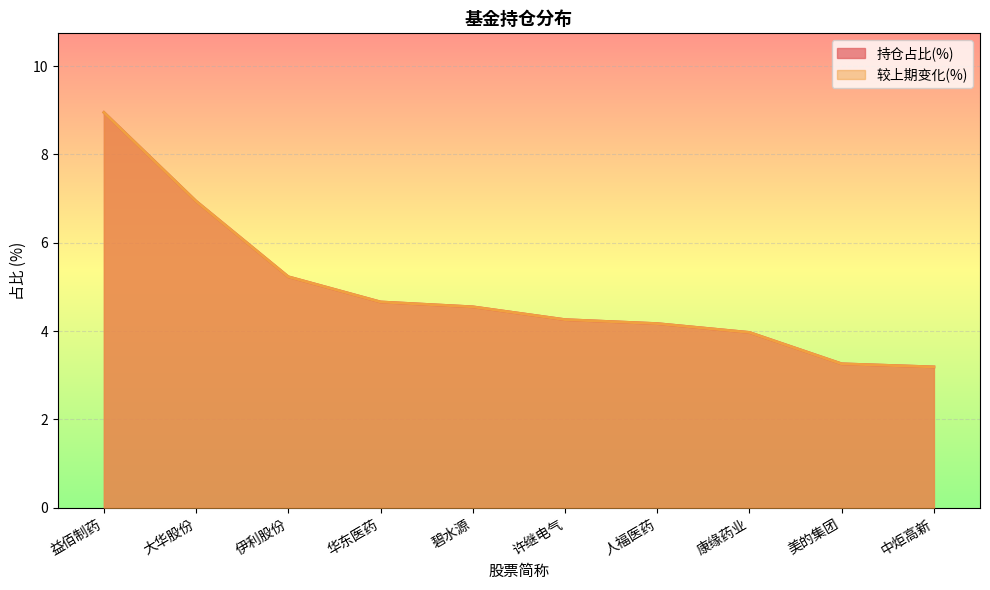

List the labels in order of 持仓占比(%) value, smallest first.

中炬高新, 美的集团, 康缘药业, 人福医药, 许继电气, 碧水源, 华东医药, 伊利股份, 大华股份, 益佰制药